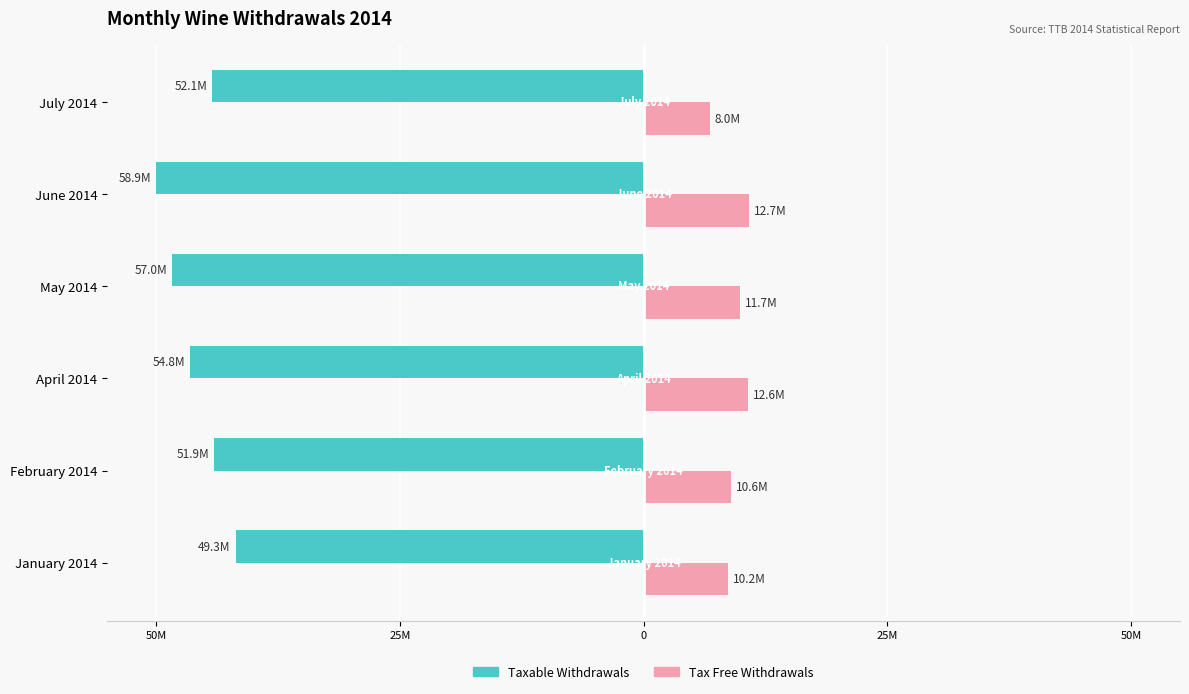

What are all the series names shown in the legend?

Taxable Withdrawals, Tax Free Withdrawals